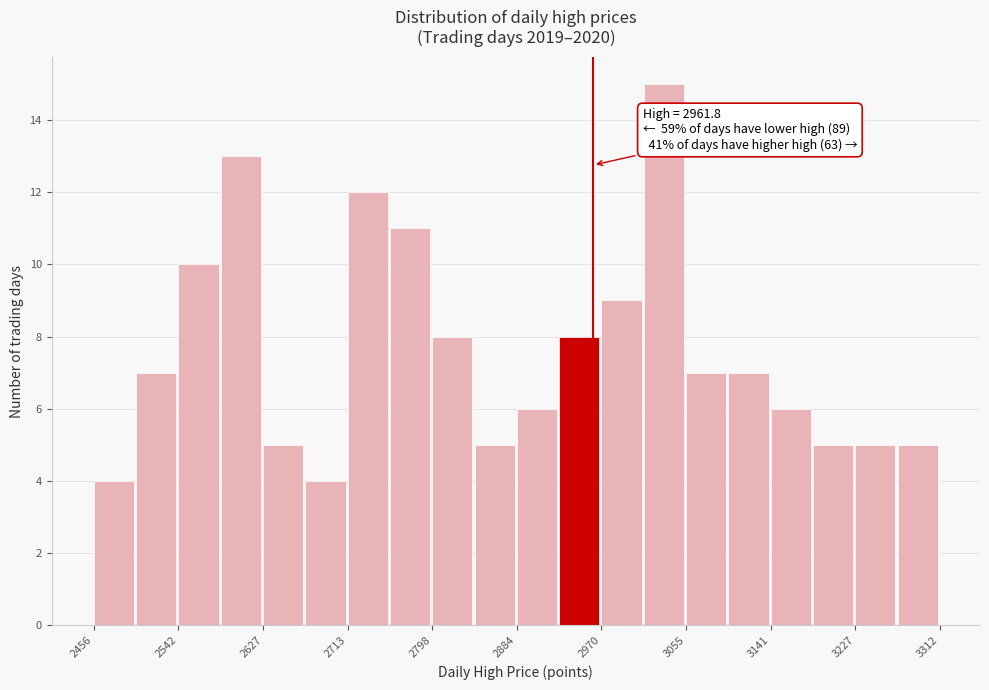

Over which range of the x-axis is the bar tallest?

3010 to 3060